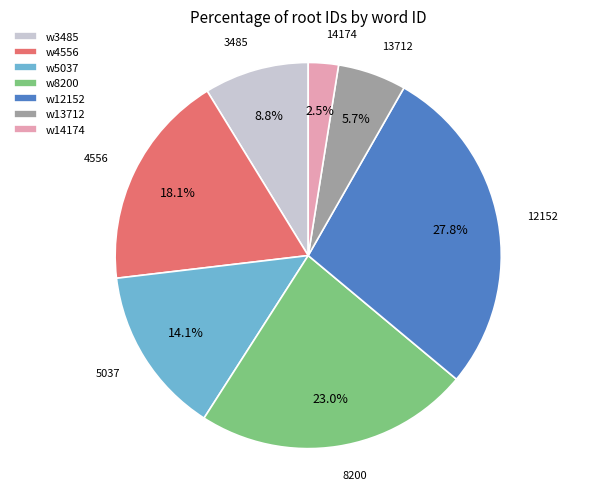

Rank the categories by value from lowest to highest.

w14174, w13712, w3485, w5037, w4556, w8200, w12152